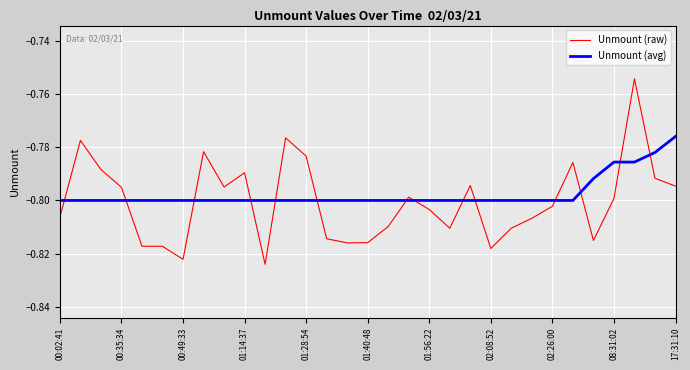

After their last crossing, which series has the higher values: Unmount (avg) or Unmount (raw)?

Unmount (avg)